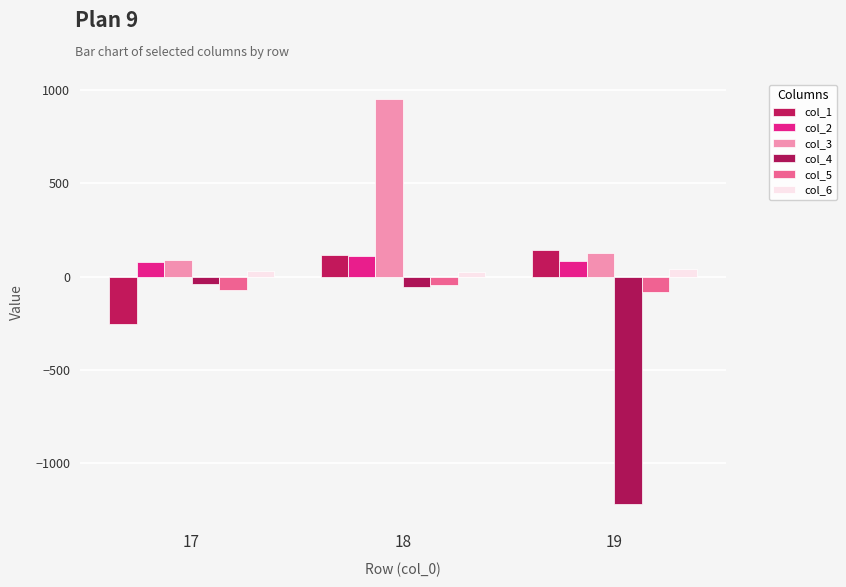

Are the bars grouped side by side (vs. stacked)?

Yes